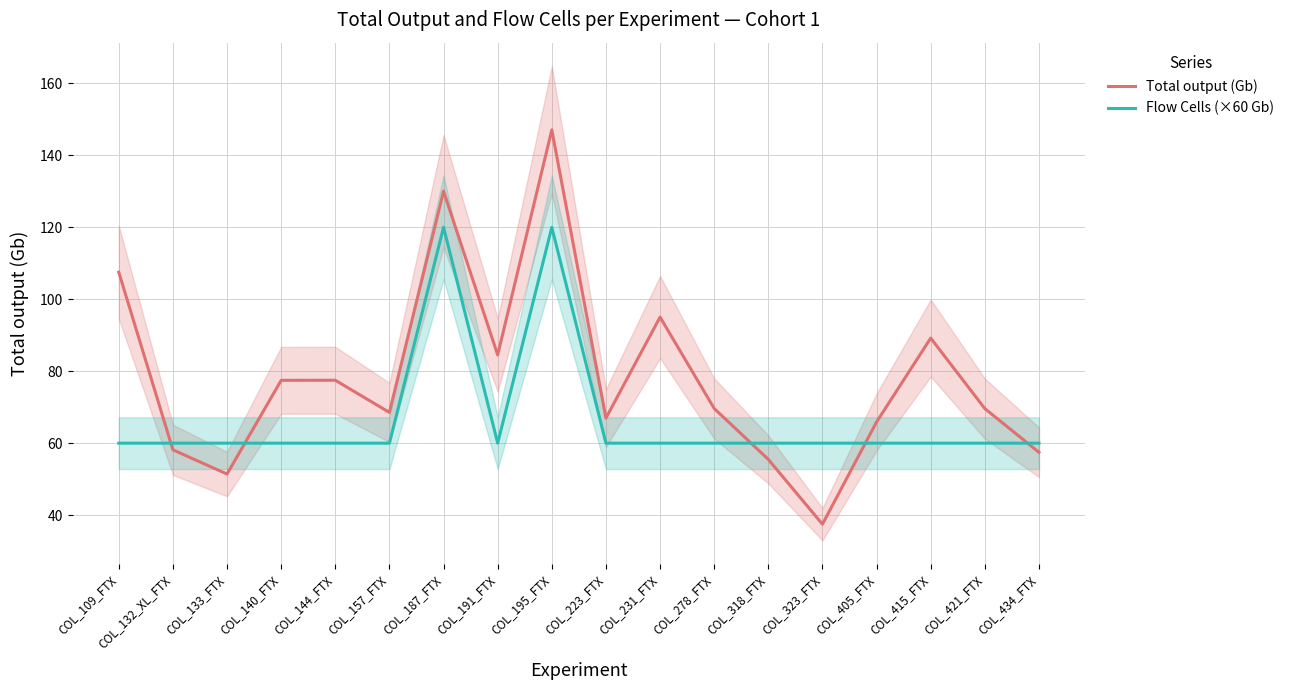

Is the value of Flow Cells (×60 Gb) at COL_405_FTX greater than the value of Total output (Gb) at COL_421_FTX?

No